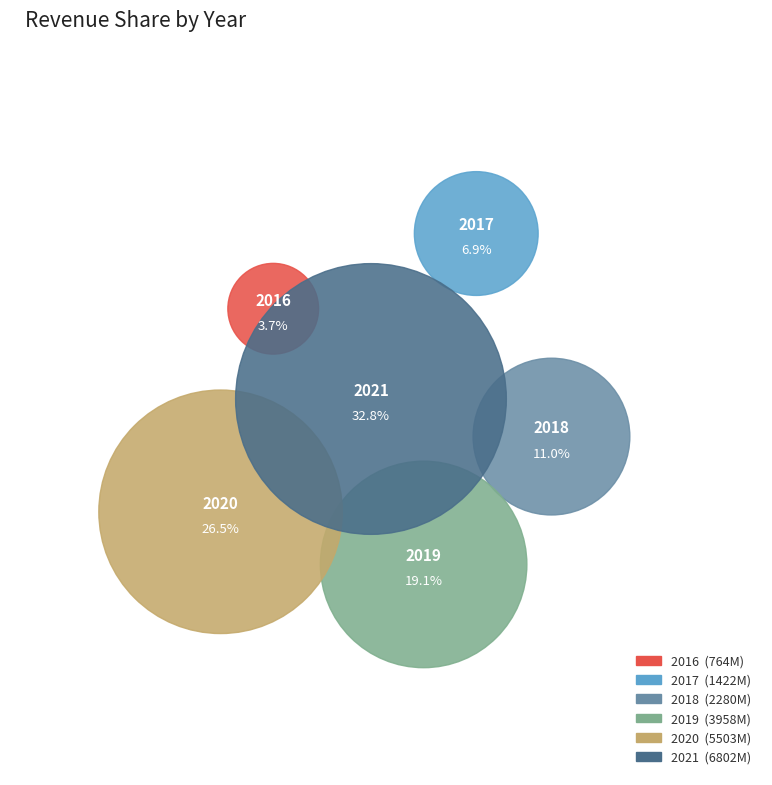

To the nearest percent, what portion does 2017 represent?

7%